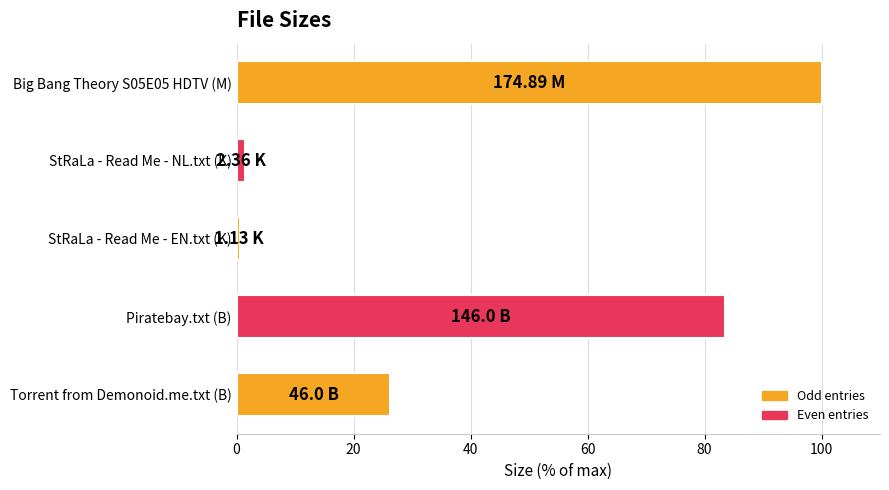

What is the ratio of the value at Torrent from Demonoid.me.txt (B) to the value at Big Bang Theory S05E05 HDTV (M)?

0.3